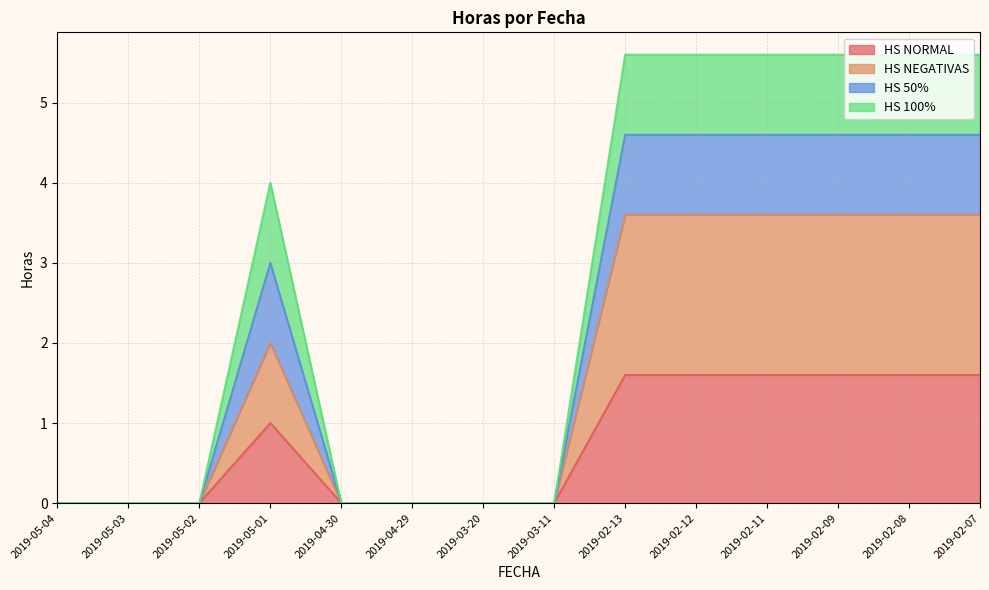

What is the label of the 14th point from the left?

2019-02-07